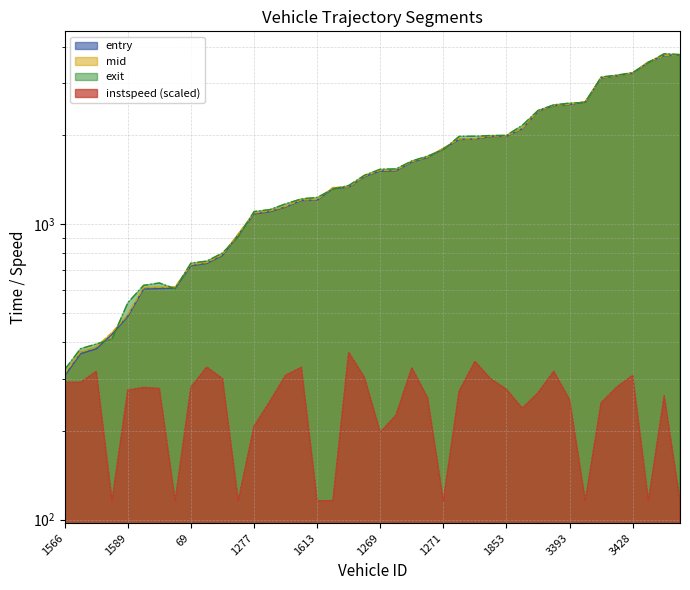

Which series changed the most between 1401 and 3261?

exit